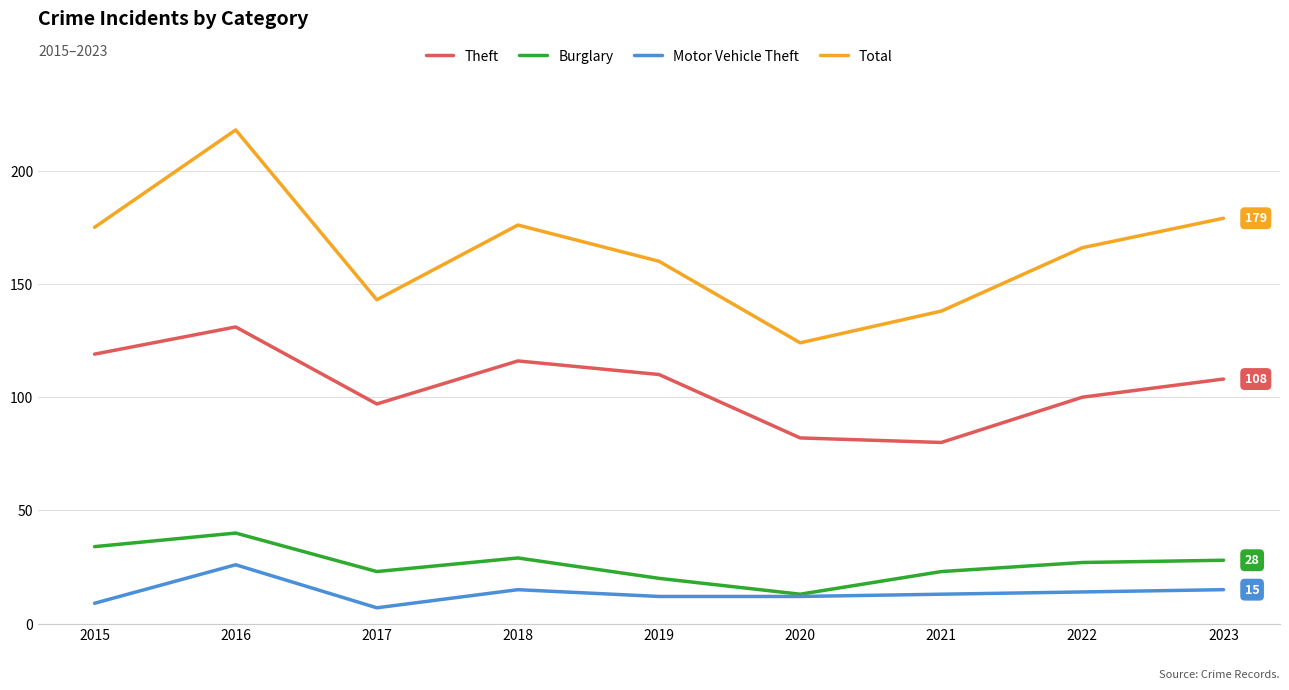

At which category is the sum across all series the highest?

2016